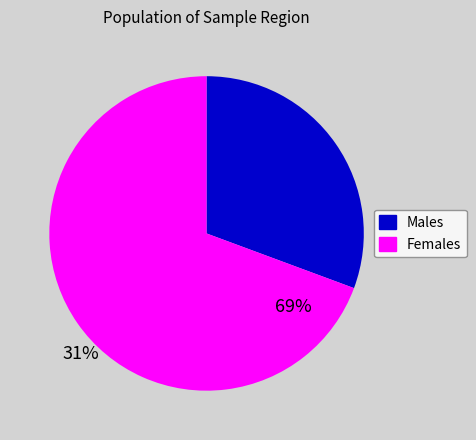

Is the sum of Males and Females greater than half?

Yes